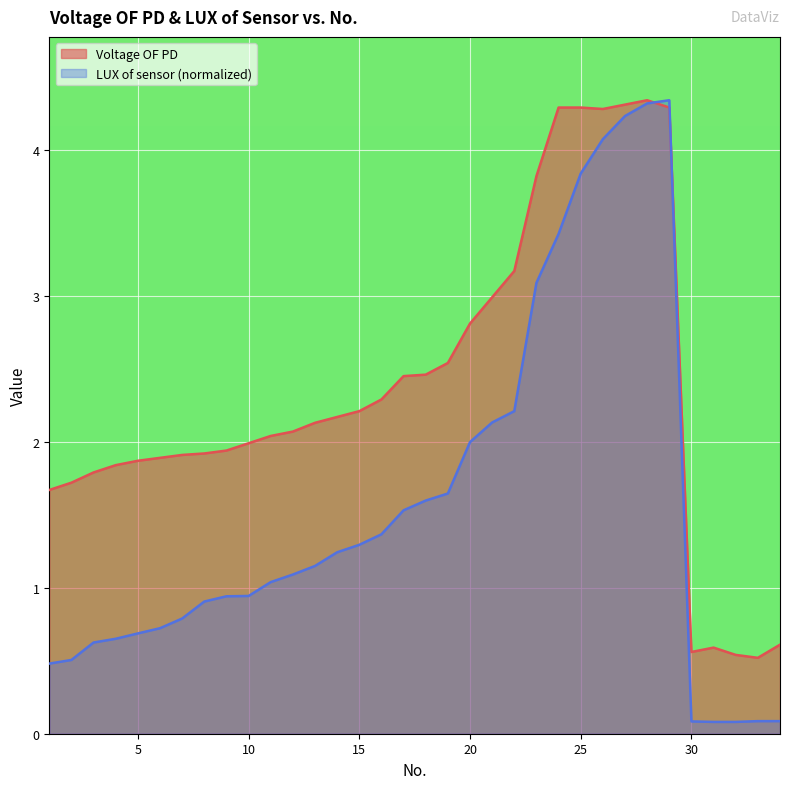

Rank the series by their average value, from lowest to highest.

LUX of sensor (normalized), Voltage OF PD